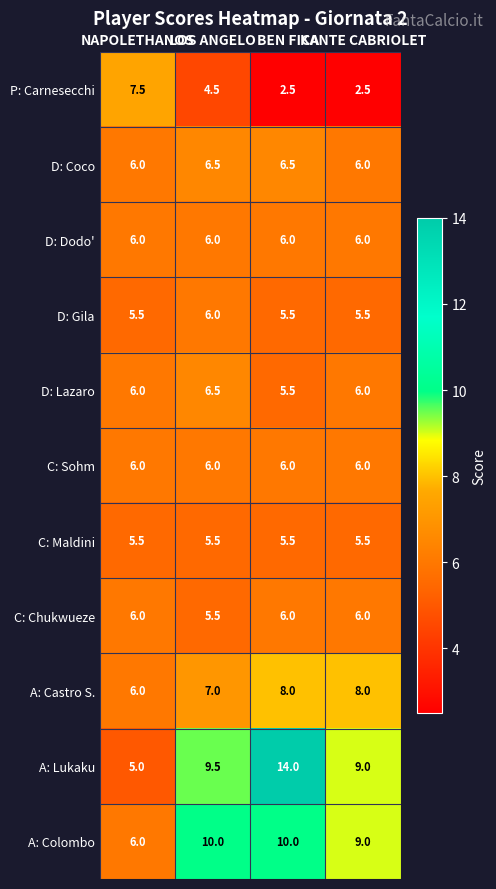

What is the minimum value for A: Colombo?

6.0